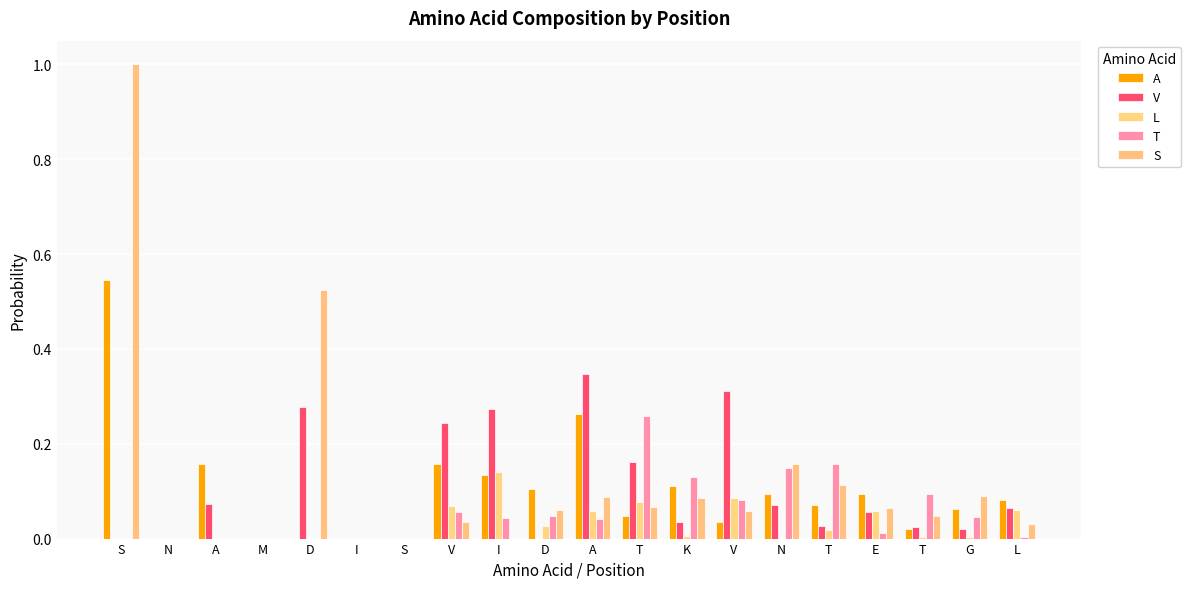

How many distinct data groups are displayed?

5